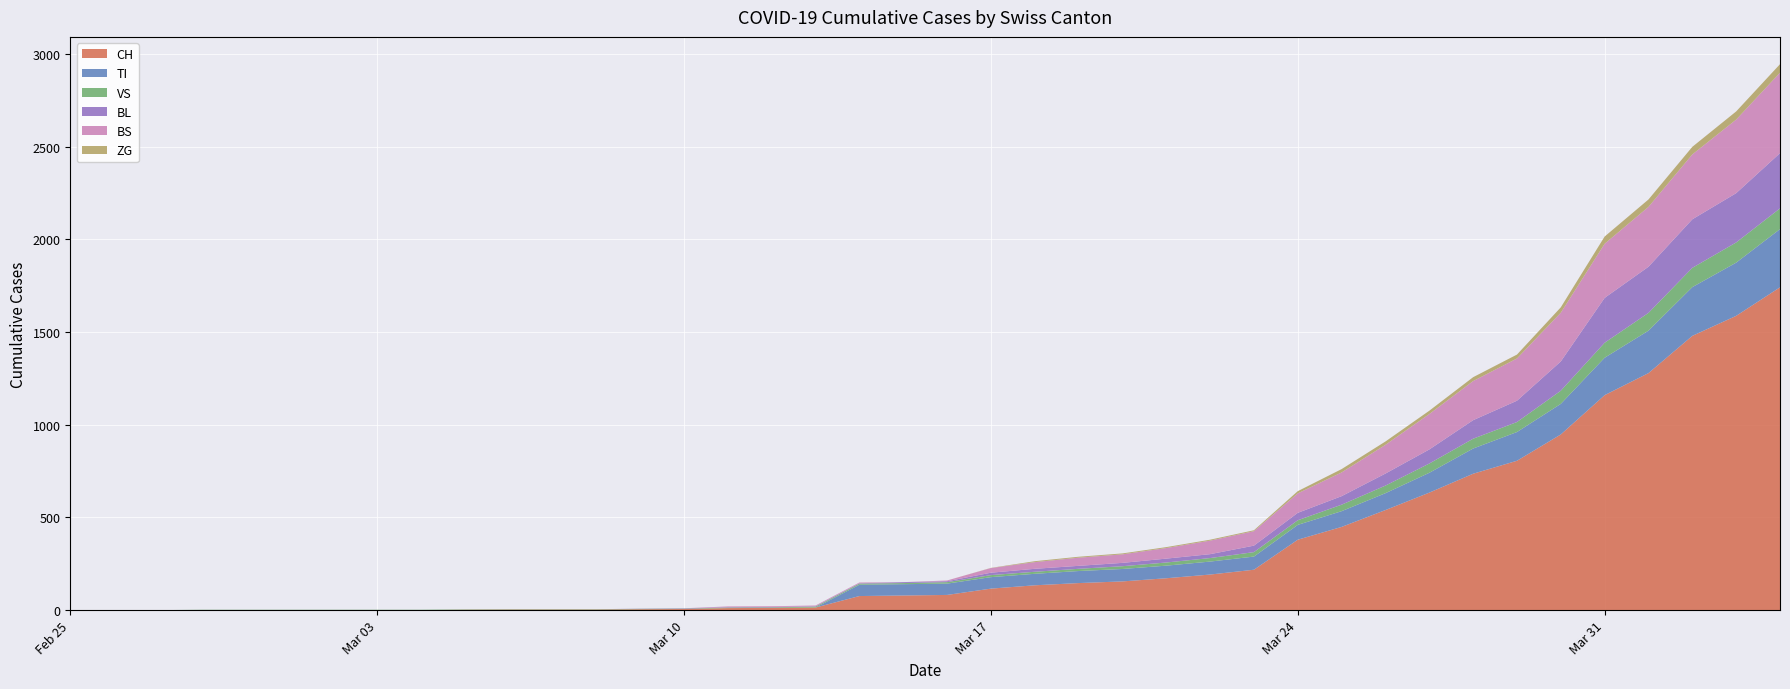

How many data points in CH are above 82?

19